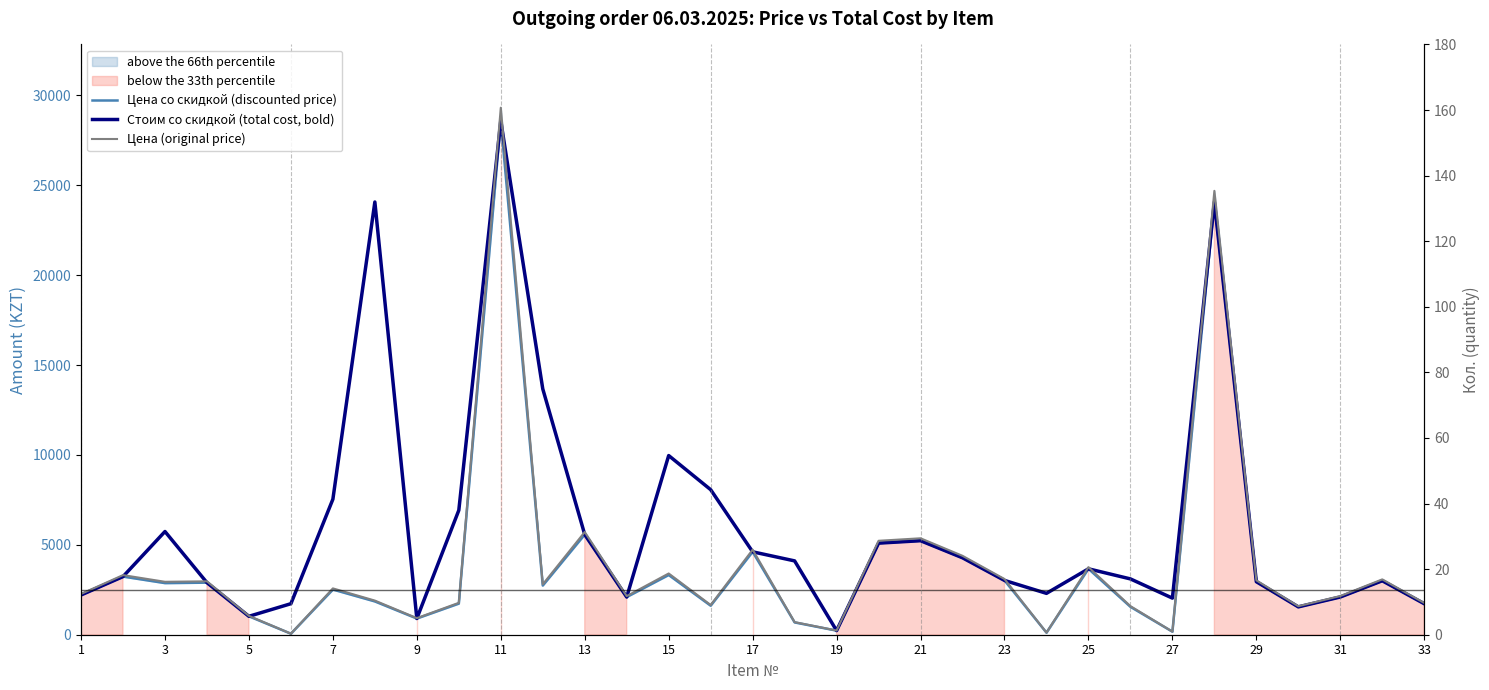

Reading left to right, list all the values displayed in this chart.

Цена со скидкой (discounted price): 2211.3	3233.1	2870.4	2895.8	1023.8	57.5	2512.6	1851.5	900.9	1730.6	28582.1	2734.9	5571.1	2095.3	3321.8	1613.6	4611.8	684.5	228.2	5094.4	5229.9	4279.3	3020.6	115.0	3666.0	1552.2	169.7	24072.8	2949.4	1548.3	2098.2	3002.0	1723.8
Стоим со скидкой (total cost, bold): 2211.3	3233.1	5740.8	2895.8	1023.8	1725.8	7537.7	24069.8	900.9	6922.5	28582.1	13674.4	5571.1	2095.3	9965.5	8068.1	4611.8	4106.7	228.2	5094.4	5229.9	4279.3	3020.6	2301.0	3666.0	3104.4	2035.8	24072.8	2949.4	1548.3	2098.2	3002.0	1723.8
Цена (original price): 2268.0	3316.0	2944.0	2970.0	1050.0	59.0	2577.0	1899.0	924.0	1775.0	29315.0	2805.0	5714.0	2149.0	3407.0	1655.0	4730.0	702.0	234.0	5225.0	5364.0	4389.0	3098.0	118.0	3760.0	1592.0	174.0	24690.0	3025.0	1588.0	2152.0	3079.0	1768.0